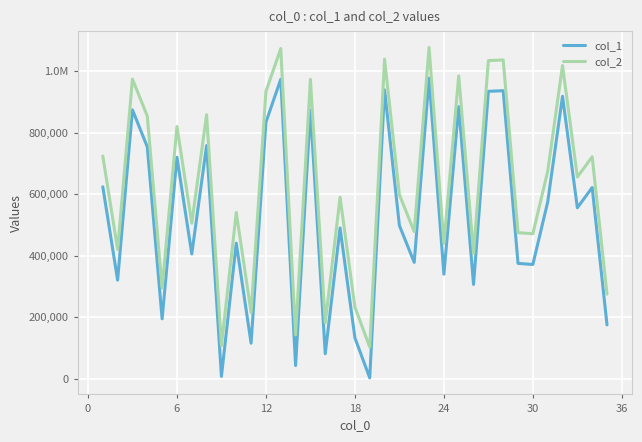

Which series has the largest total across all categories?

col_2